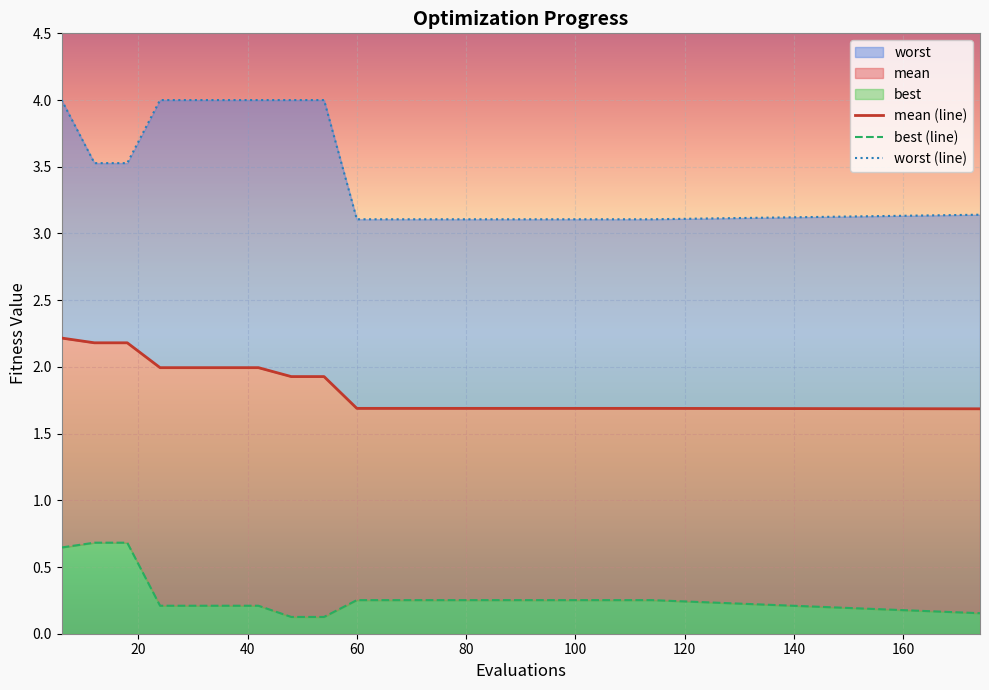

At how many categories does at least one series exceed 1?

20